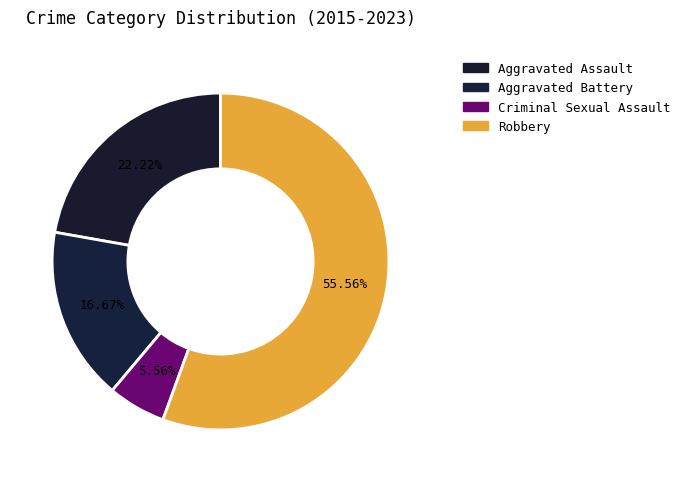

Do Robbery and Aggravated Assault together represent more than half of the pie?

Yes